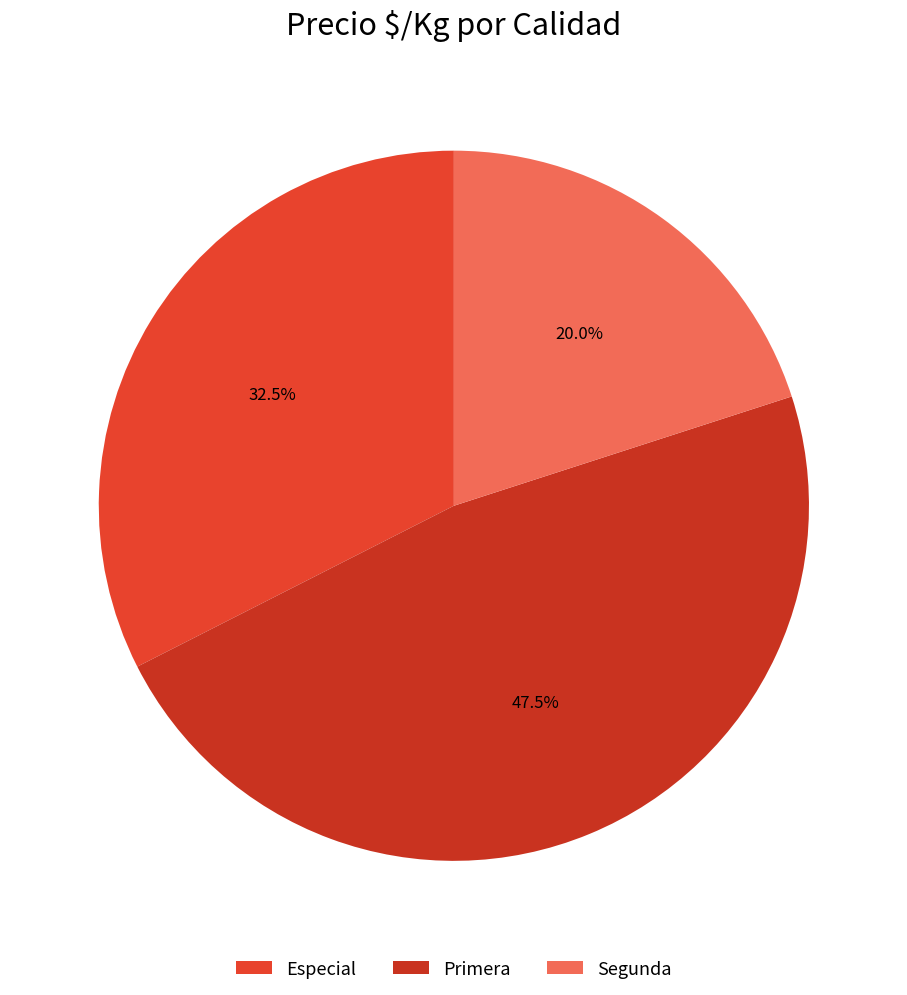

Combined, what portion of the pie is Especial and Primera?

80.0%